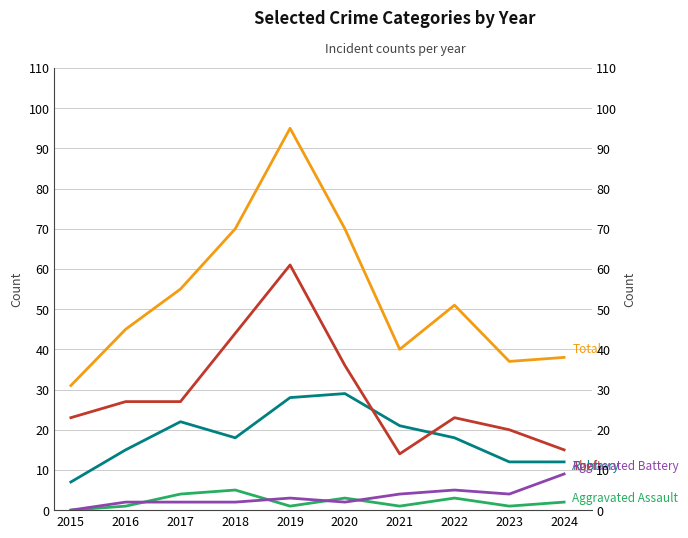

Count the number of data series in this chart.

5